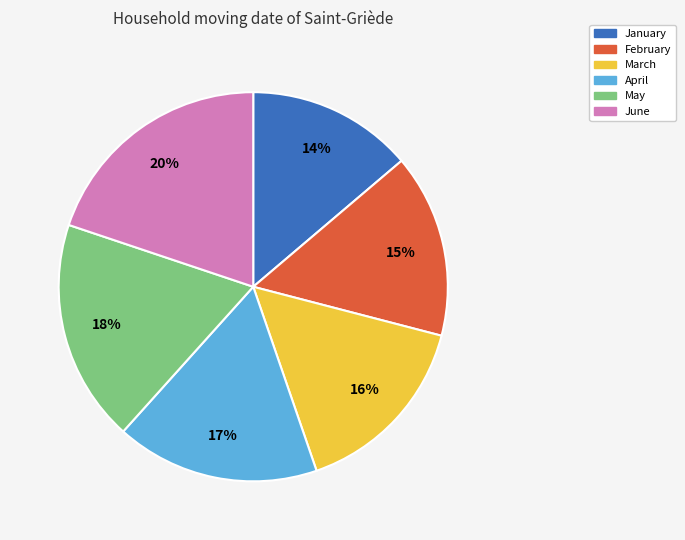

Does May account for over 50% of the chart?

No